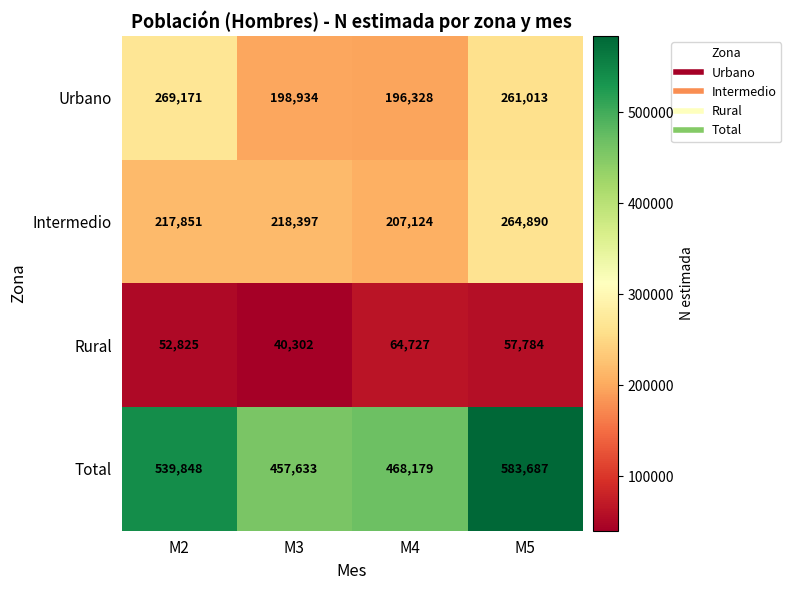

What is the difference between the Intermedio values at M4 and M3?

11273